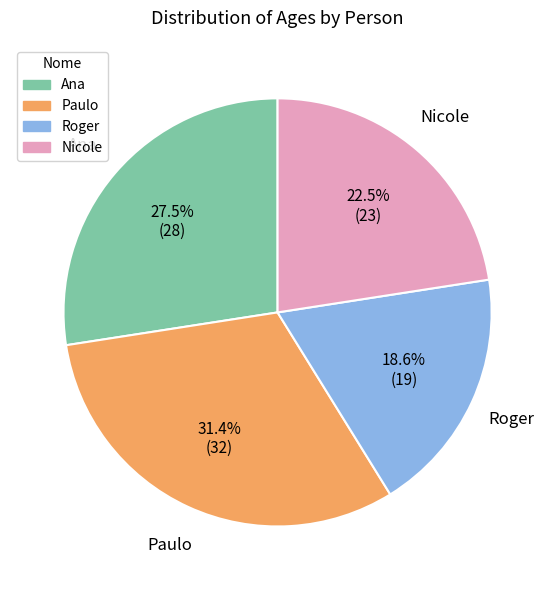

Rank the categories by value from highest to lowest.

Paulo, Ana, Nicole, Roger